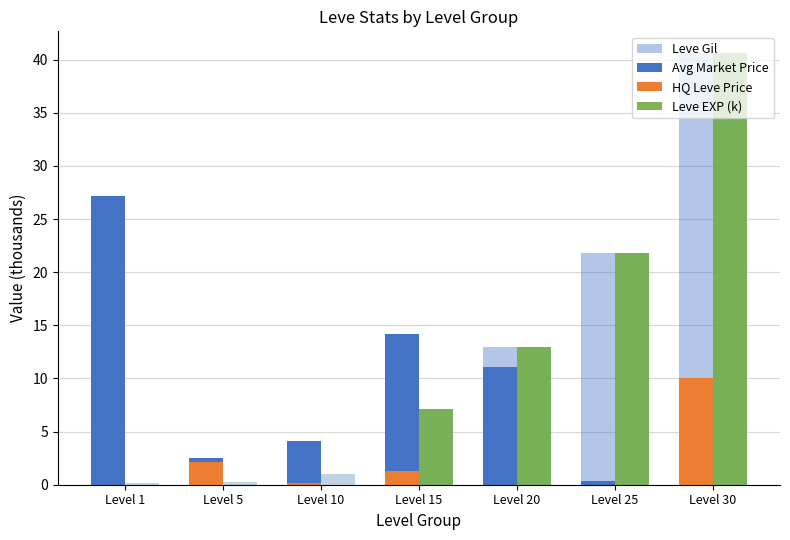

Count the number of data series in this chart.

4